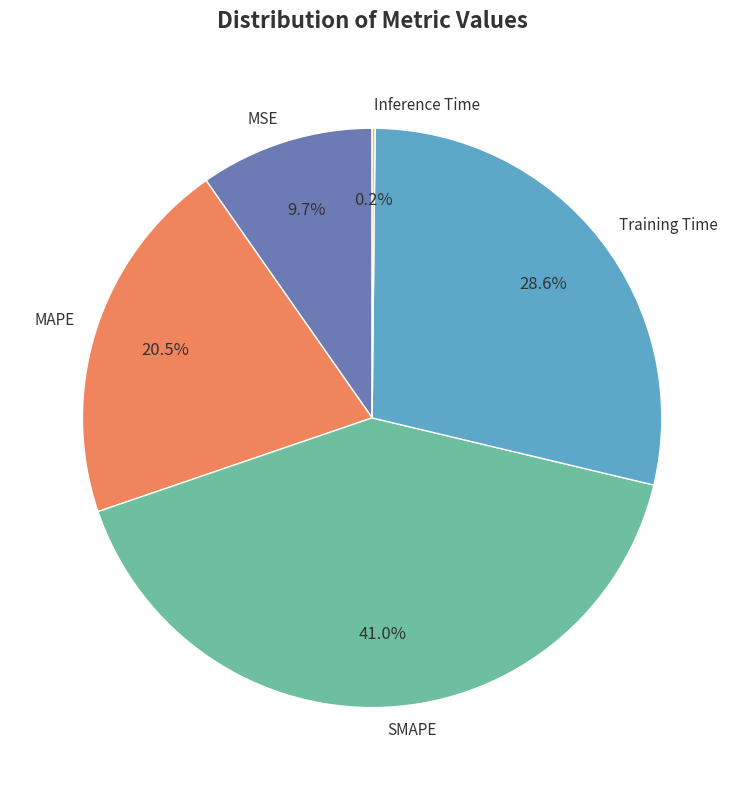

Which has a higher value, MSE or SMAPE?

SMAPE